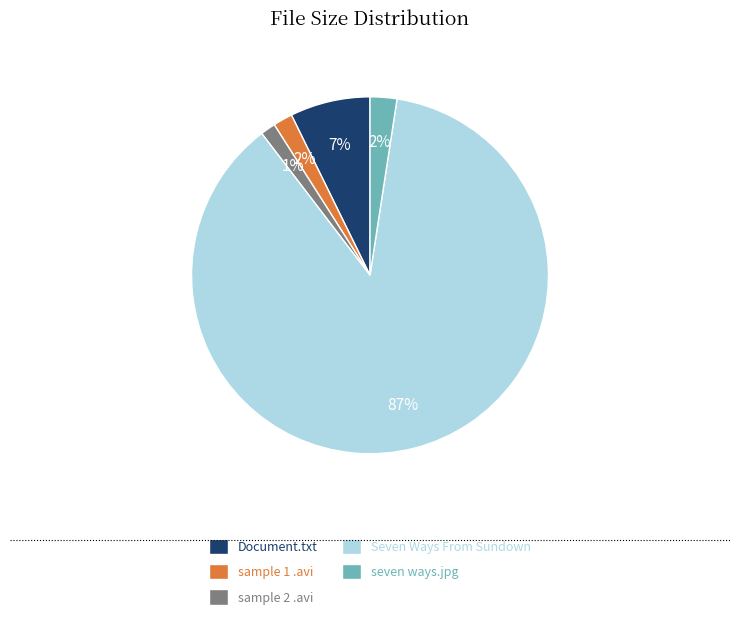

How many slices are in this pie chart?

5